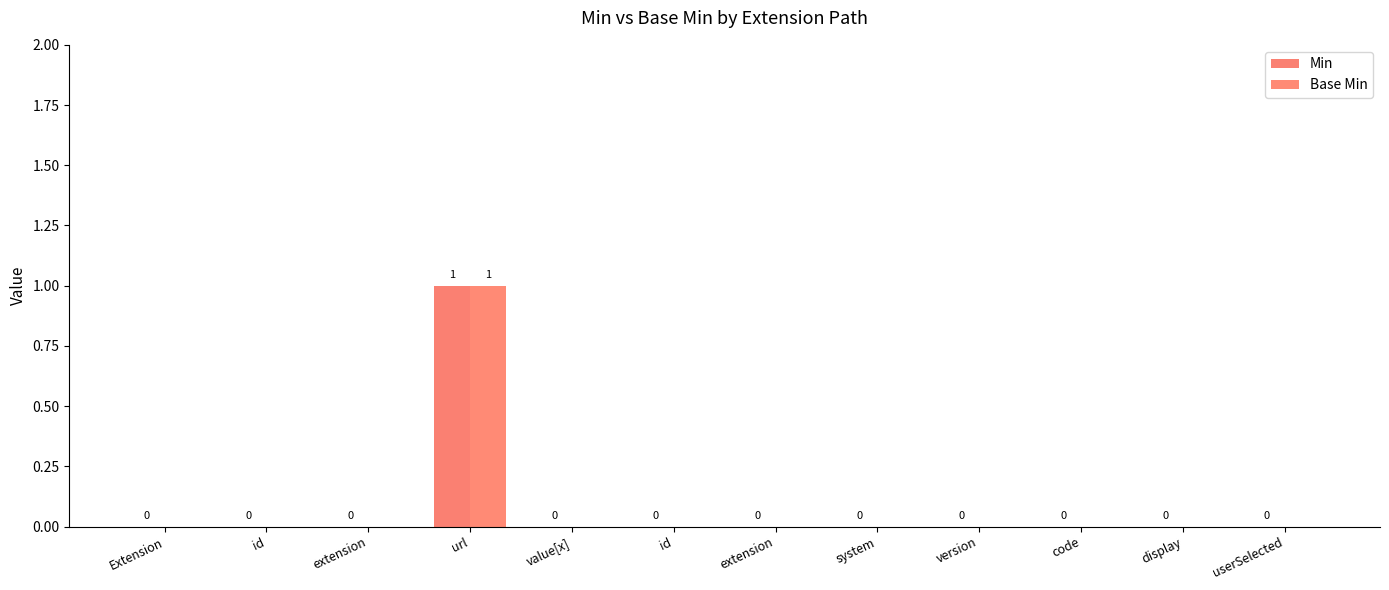

Reading left to right, transcribe all the data shown in this chart.

Min: Extension=0	id=0	extension=0	url=1	value[x]=0	id=0	extension=0	system=0	version=0	code=0	display=0	userSelected=0
Base Min: Extension=0	id=0	extension=0	url=1	value[x]=0	id=0	extension=0	system=0	version=0	code=0	display=0	userSelected=0